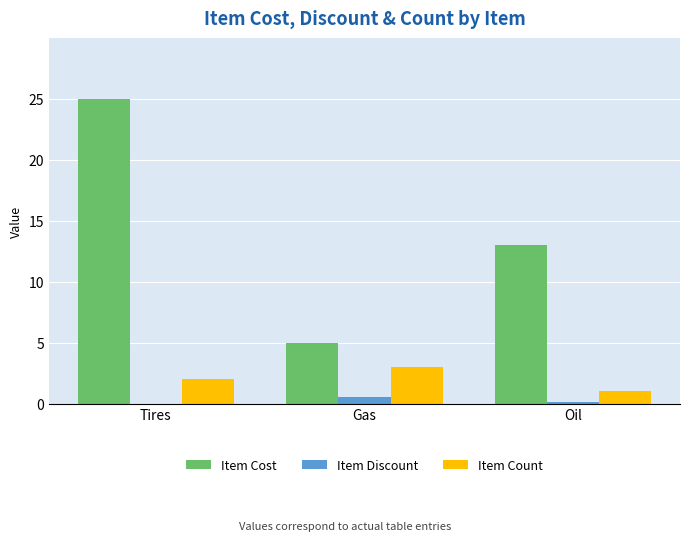

Which series has the widest spread of values?

Item Cost